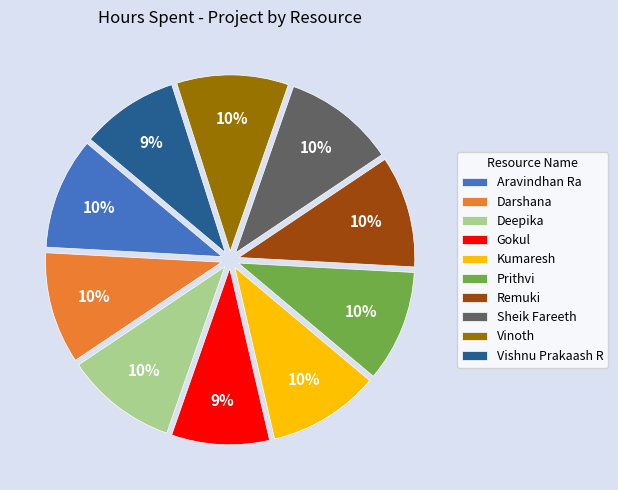

To the nearest percent, what is the difference between the Vishnu Prakaash R and Sheik Fareeth slice percentages?

1%